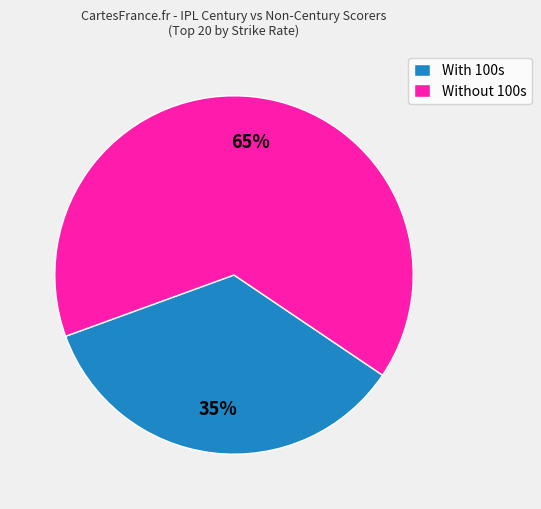

Which slice is the largest?

Without 100s